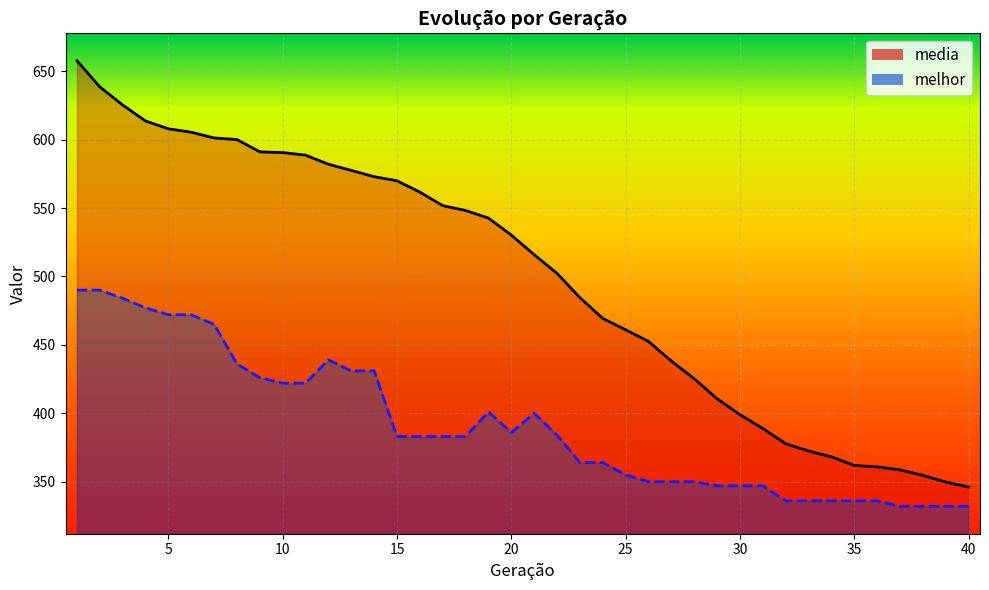

Which category has the lowest value in the melhor series?

37